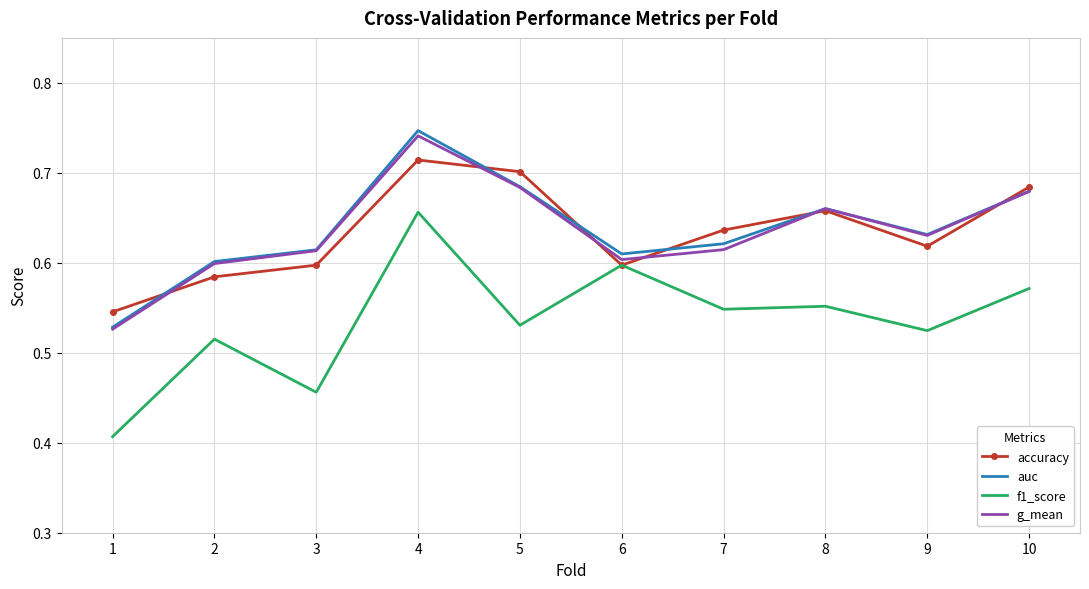

What is the sum of the f1_score values at 4 and 8?

1.2